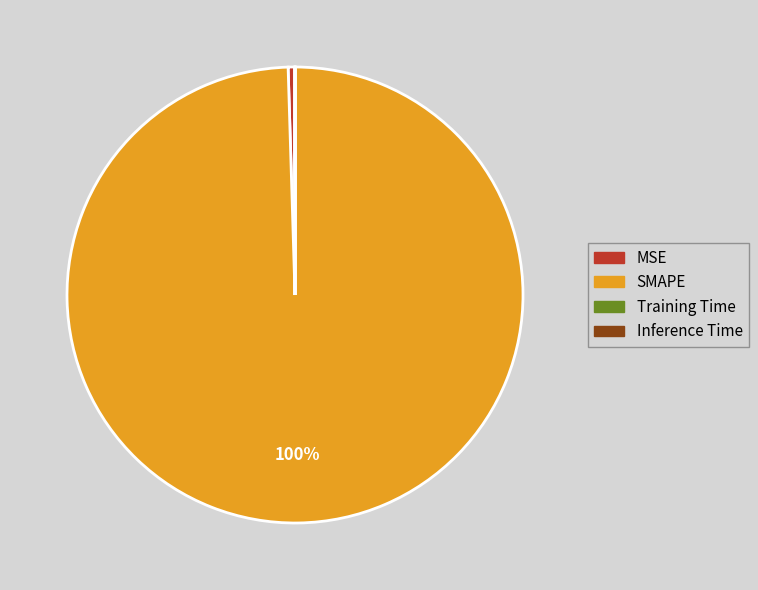

Between SMAPE and MSE, which is larger?

SMAPE